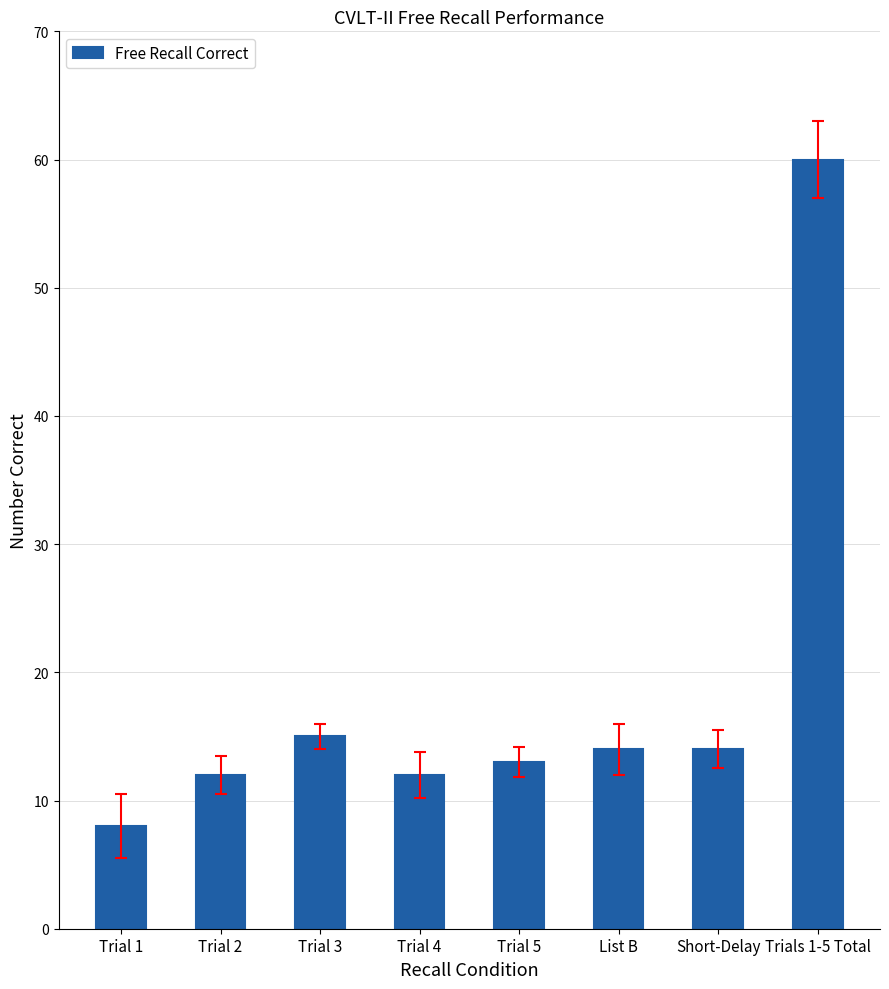

How many distinct data groups are displayed?

1